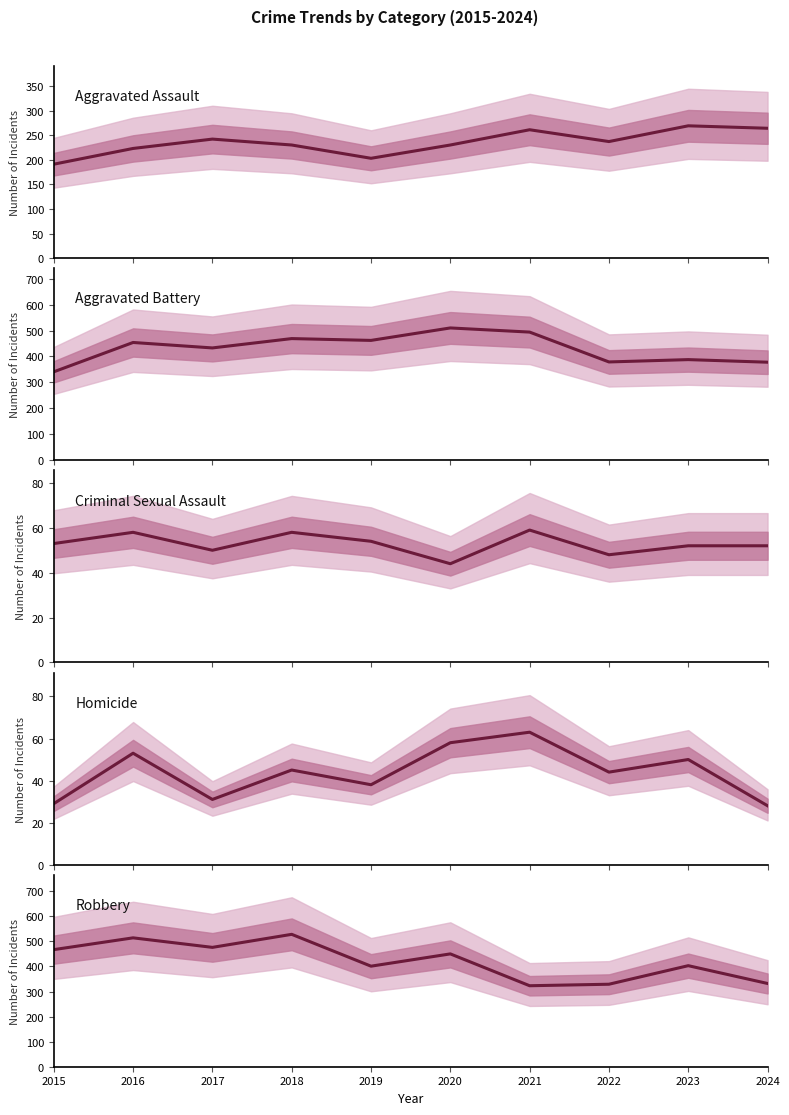

True or false: Criminal Sexual Assault and Homicide intersect in this chart.

True